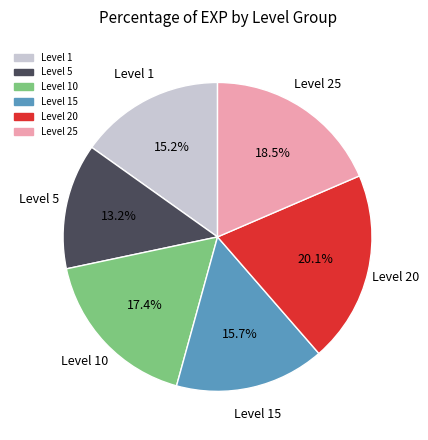

Is there any slice that represents more than half of the pie?

No